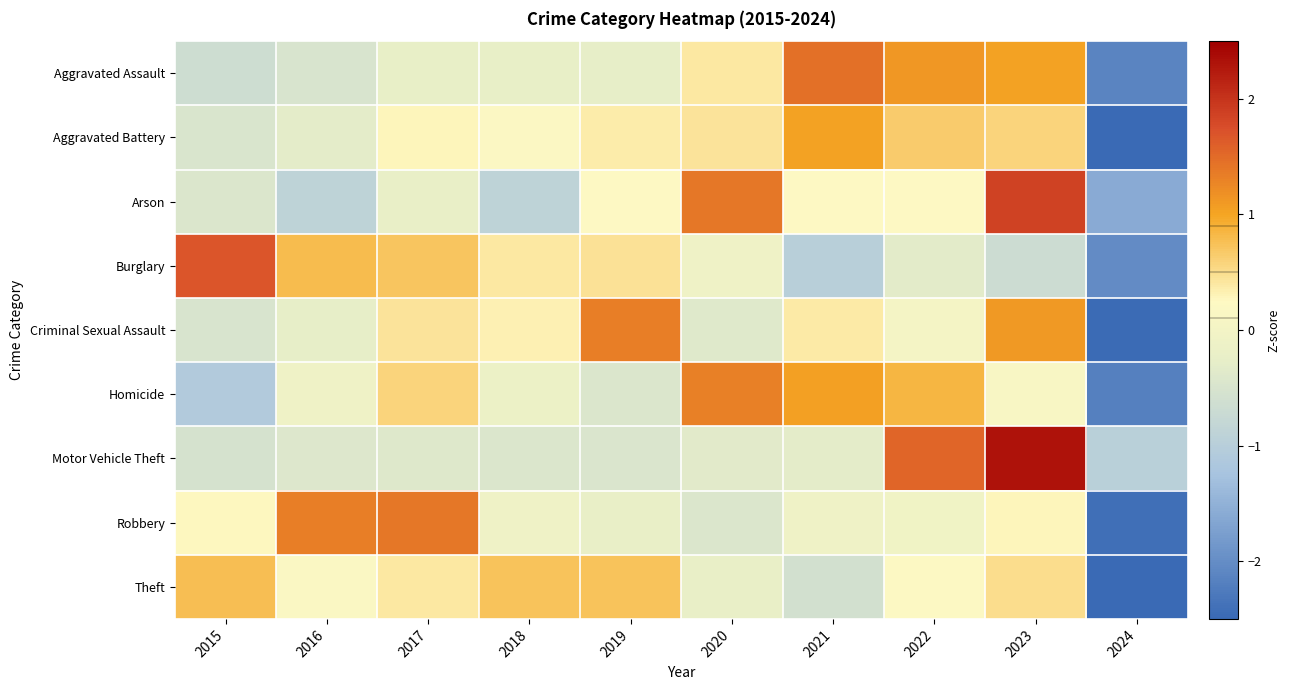

What is the total value across all series at 2020?

2.1